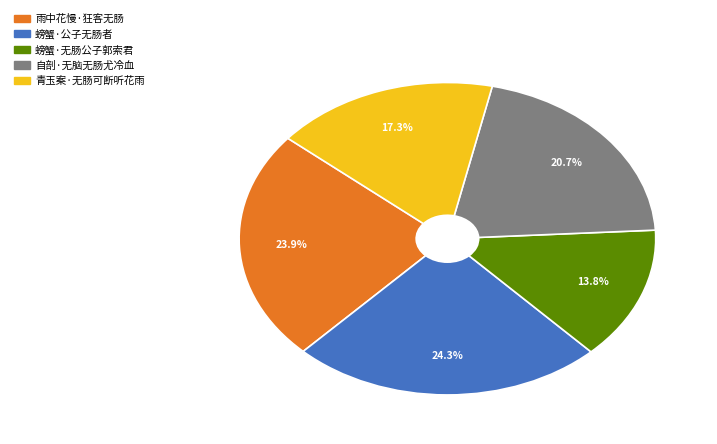

How much of the chart is everything except 螃蟹·公子无肠者?

75.7%